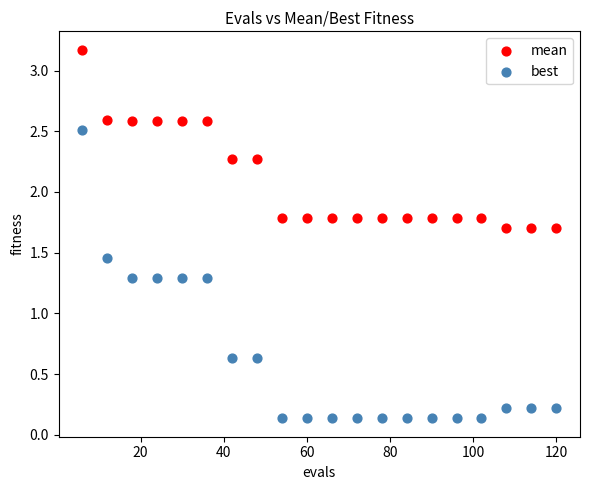

What are all the series names shown in the legend?

mean, best